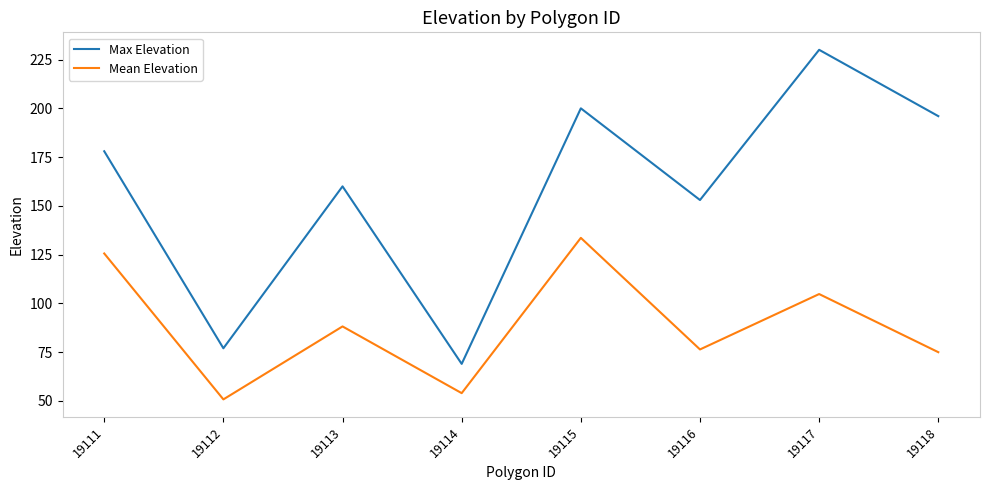

At which label is Max Elevation closest to 149?

19116